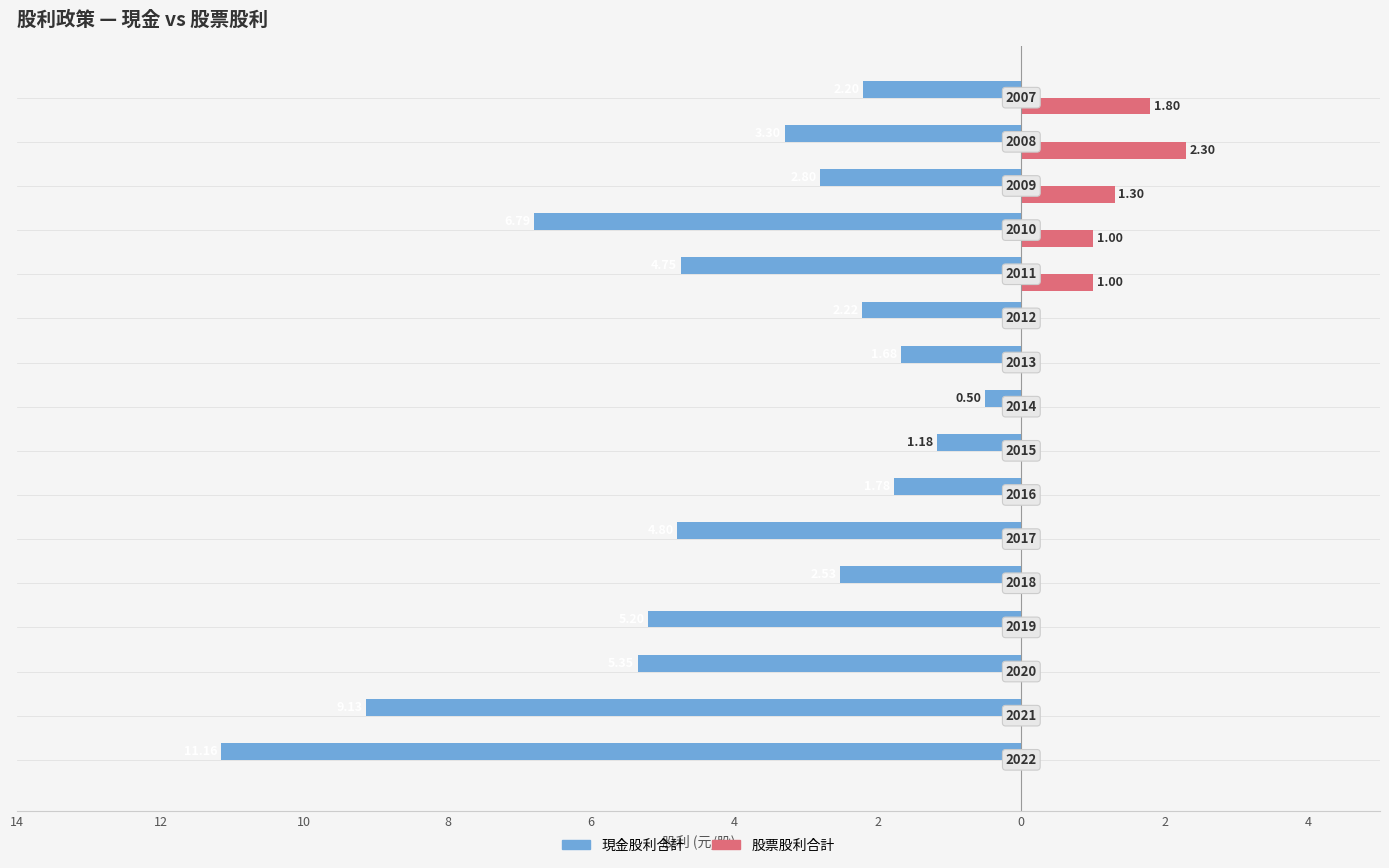

What are all the series names shown in the legend?

現金股利合計, 股票股利合計